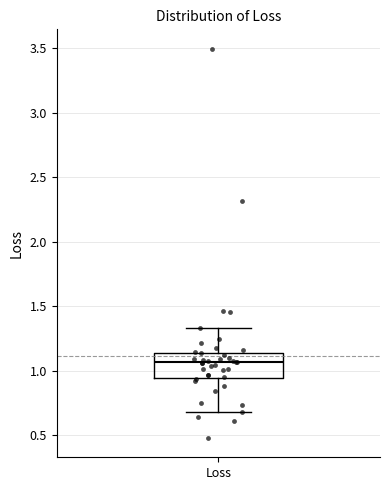

Where does the upper whisker of the box for Loss end on the y-axis? The values are not printed on the chart, so give them approximately, as read against the axis.

1.35